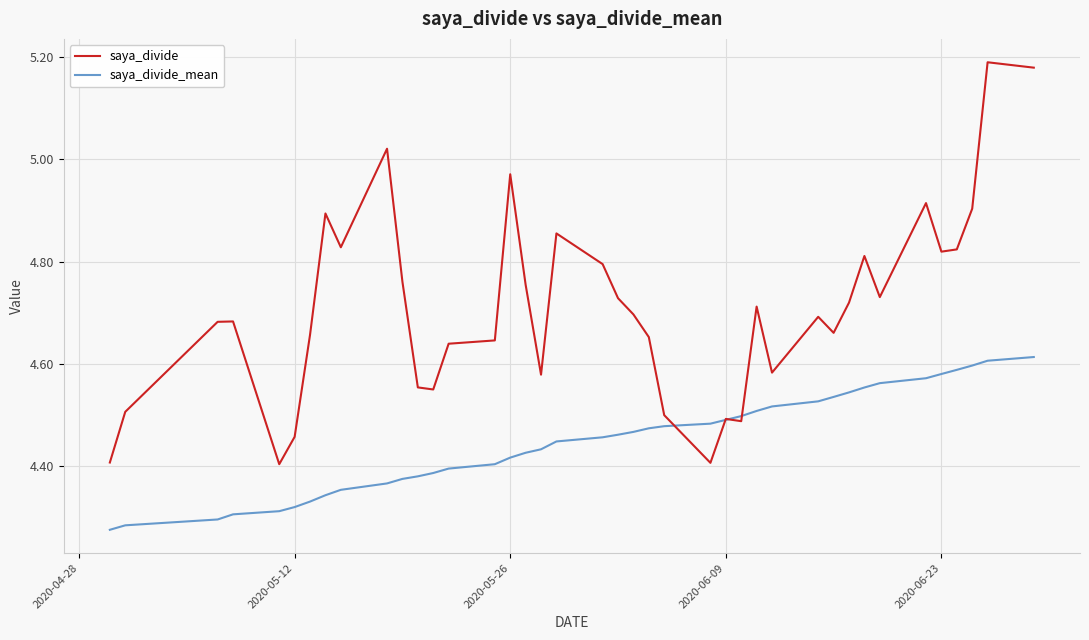

Which series has the largest range (max minus min)?

saya_divide